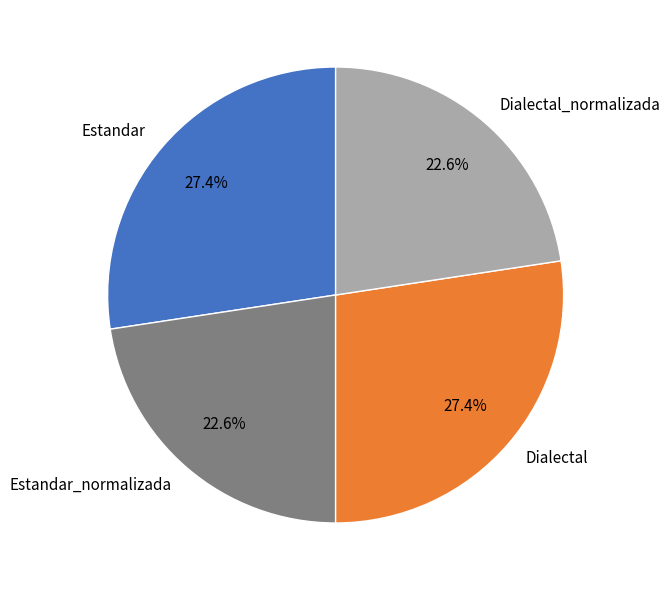

Is there a majority slice in this chart?

No